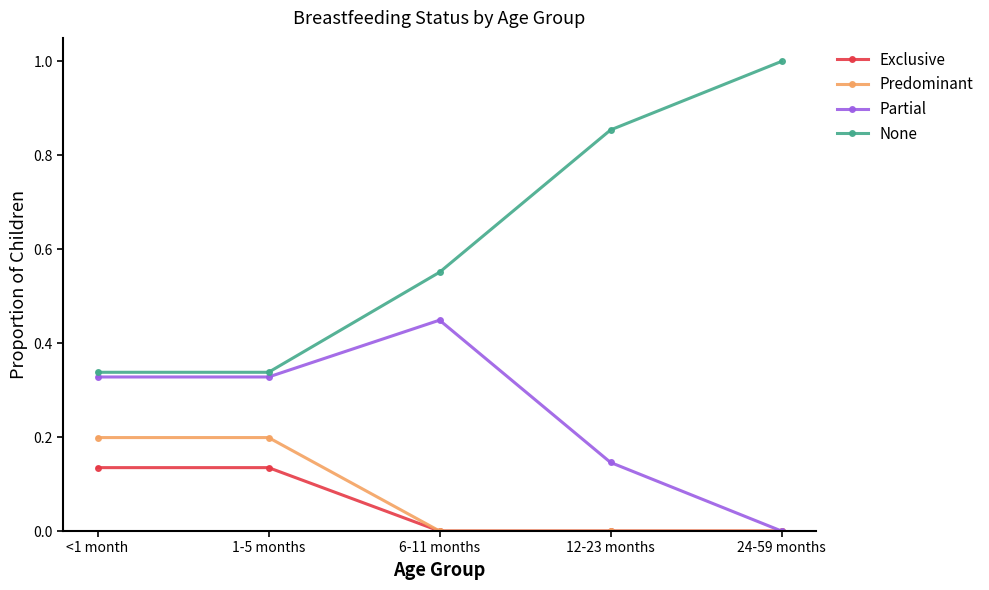

True or false: Exclusive and None intersect in this chart.

False